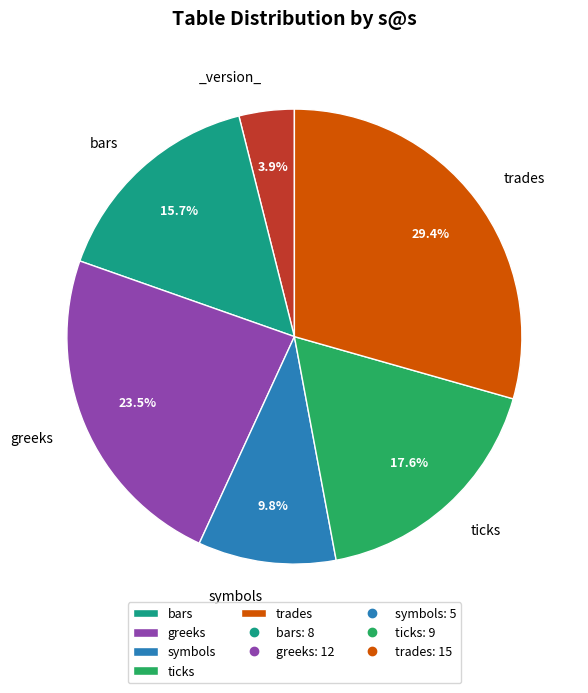

Is there any slice that represents more than half of the pie?

No